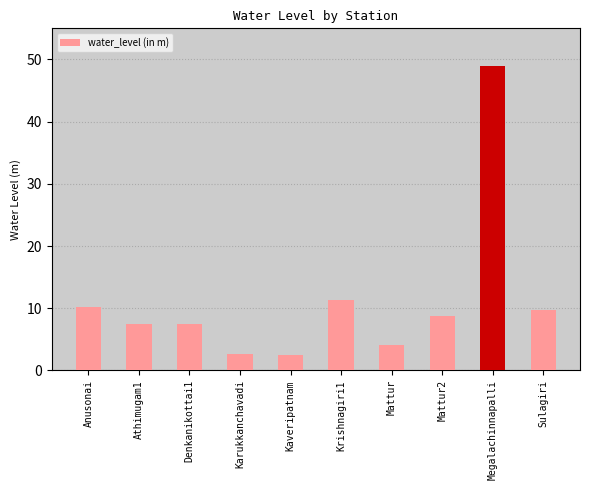

Count the number of data series in this chart.

1